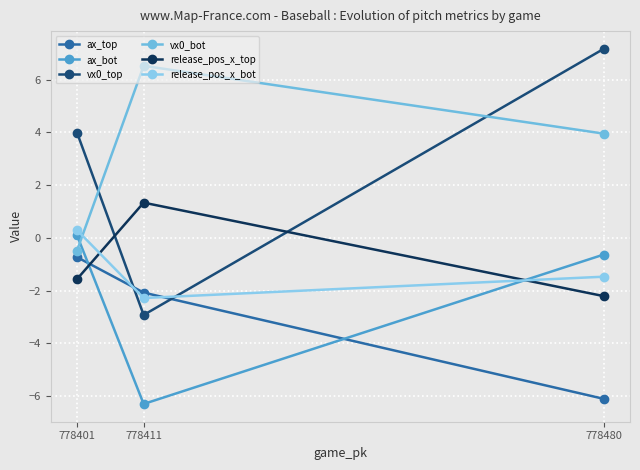

How many values in the release_pos_x_bot series exceed -1?

1